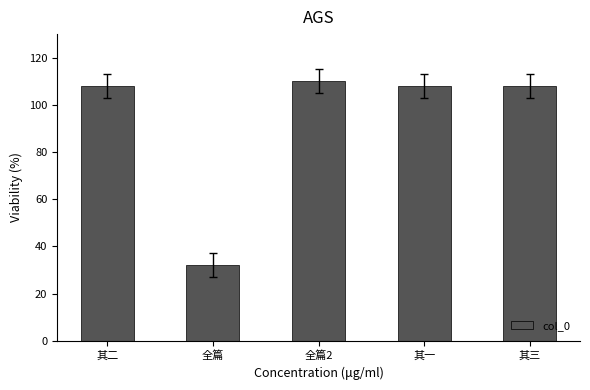

Which label corresponds to the largest value in the chart?

全篇2